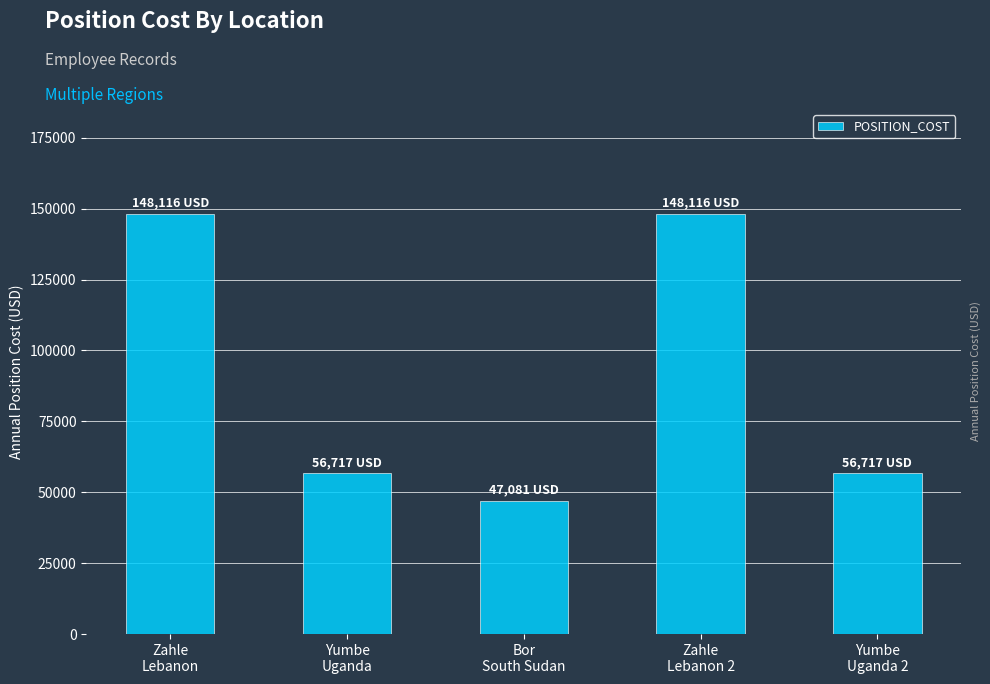

How many bars are there in total?

5